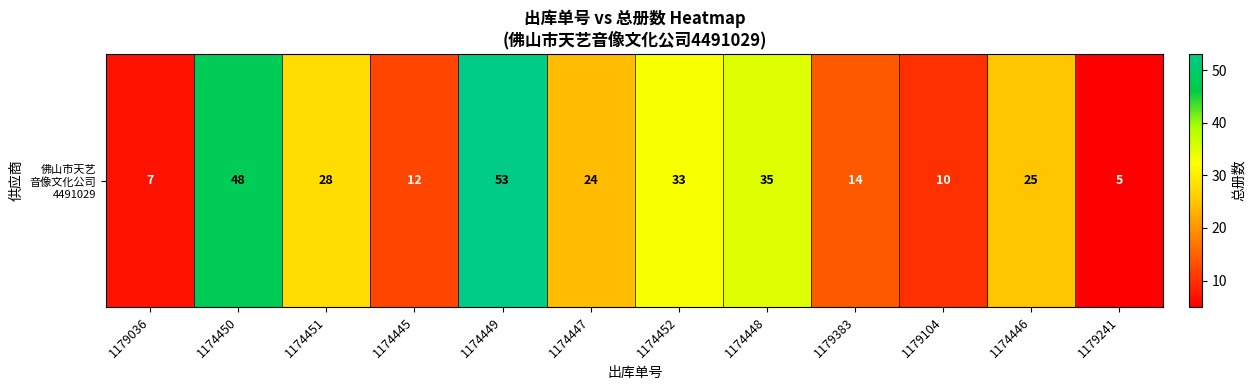

Reading left to right, transcribe all the data shown in this chart.

1179036=7	1174450=48	1174451=28	1174445=12	1174449=53	1174447=24	1174452=33	1174448=35	1179383=14	1179104=10	1174446=25	1179241=5